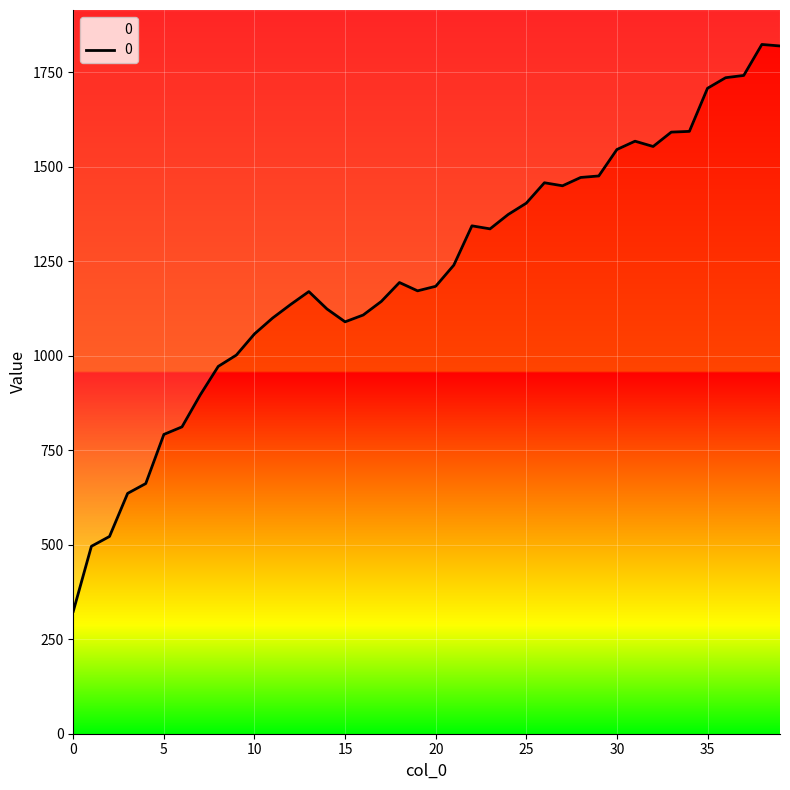

Is it true that the value at 39 is 2632?

False